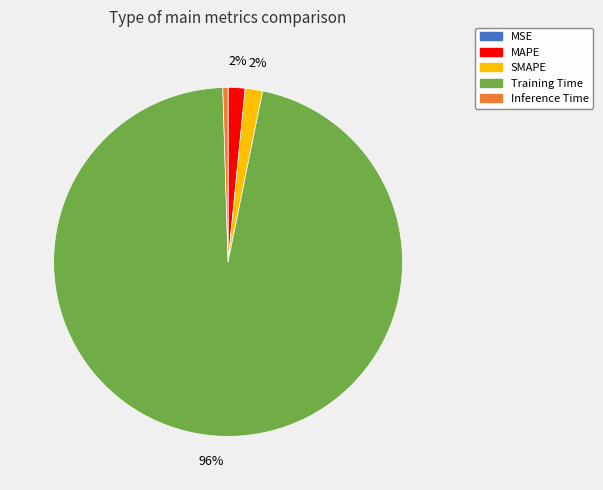

Is the sum of Training Time and MAPE greater than half?

Yes